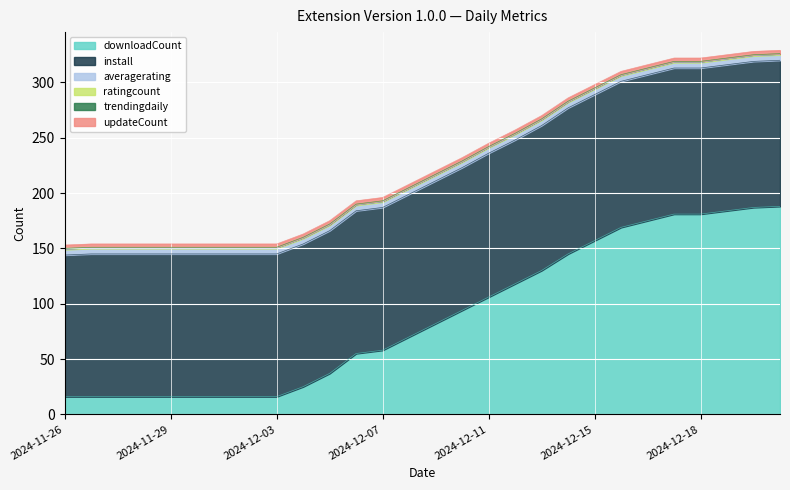

What is the maximum value for downloadCount?

188